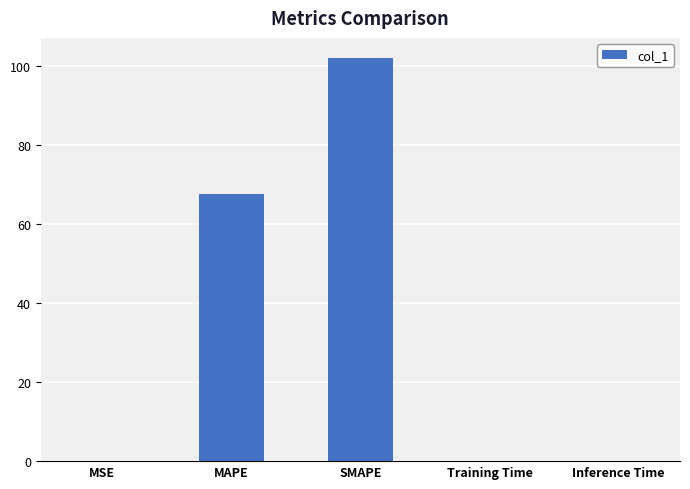

Are the bars grouped side by side (vs. stacked)?

No